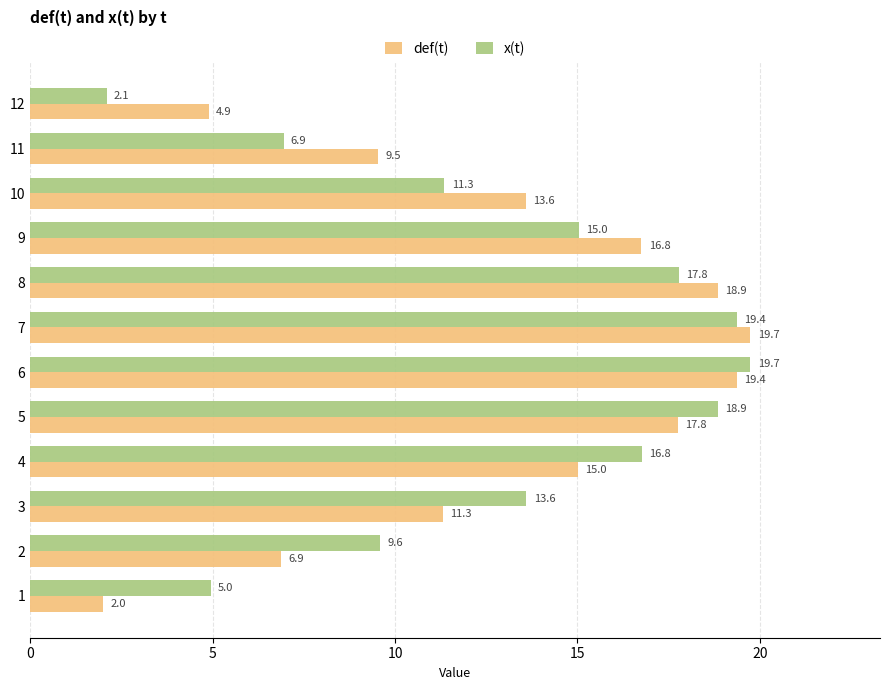

Which series has the widest spread of values?

def(t)